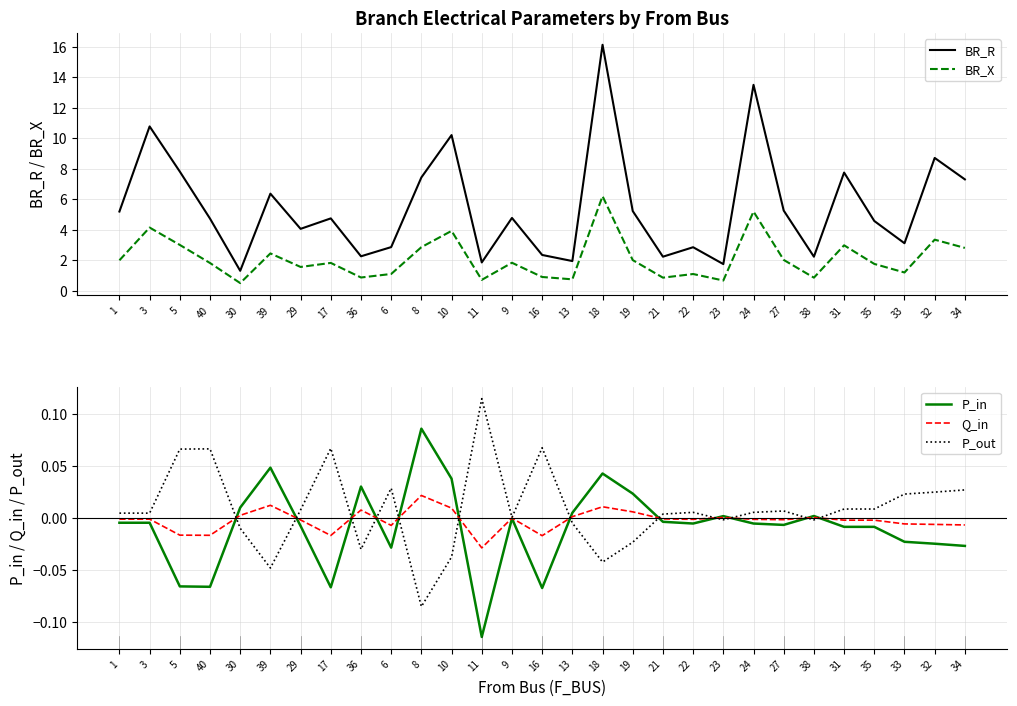

Is the value of P_in at 39 greater than the value of BR_R at 33?

No